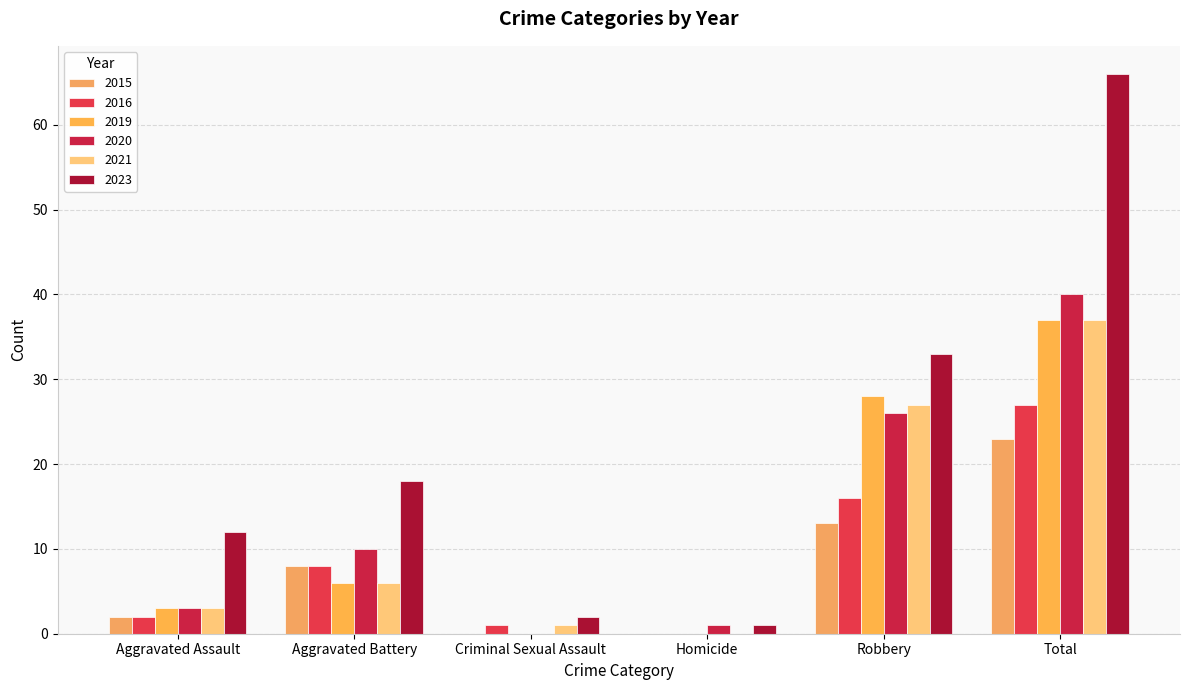

At which category is the sum across all series the highest?

Total